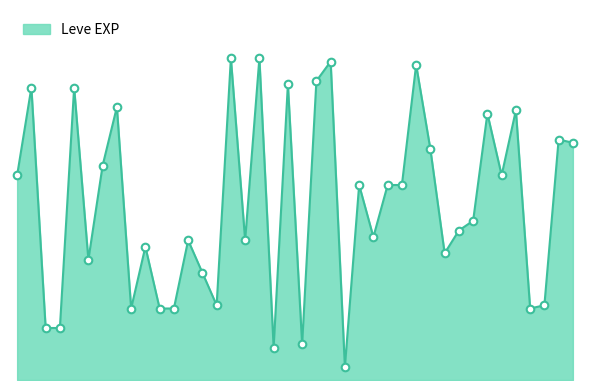

What is the change in value from 1 to 25?

-80